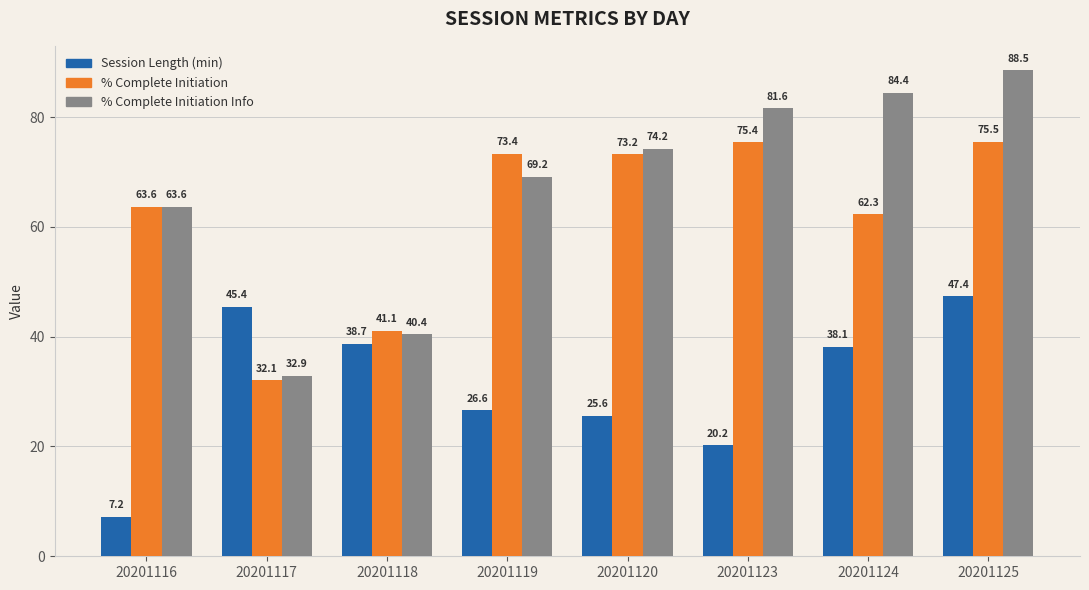

What is the total value across all series at 20201117?

110.4